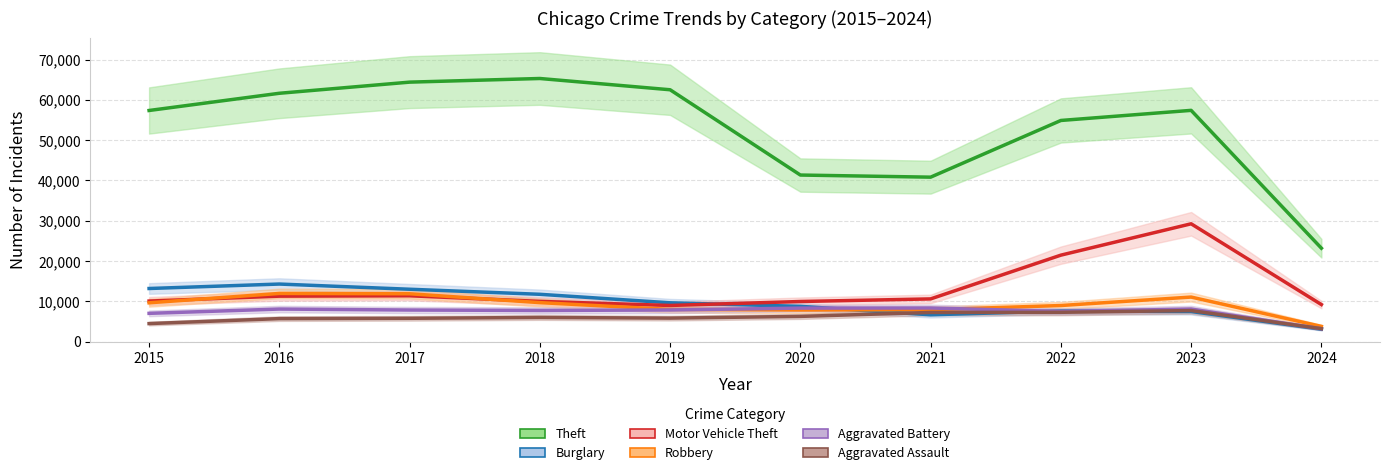

Which category has the lowest value across all series?

2024